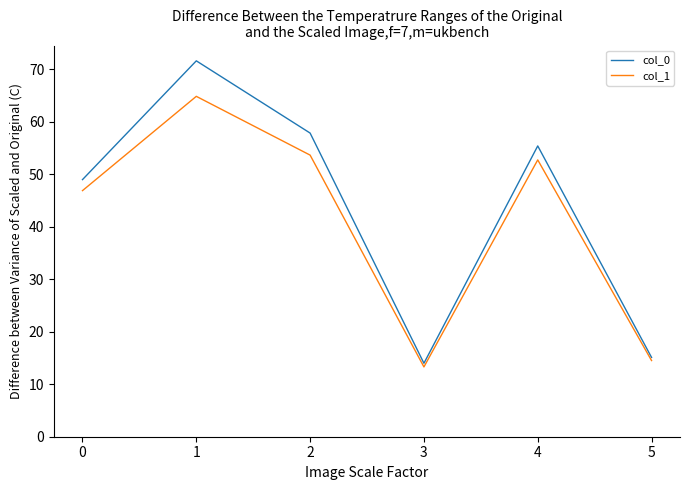

At which label does col_0 reach its minimum?

3